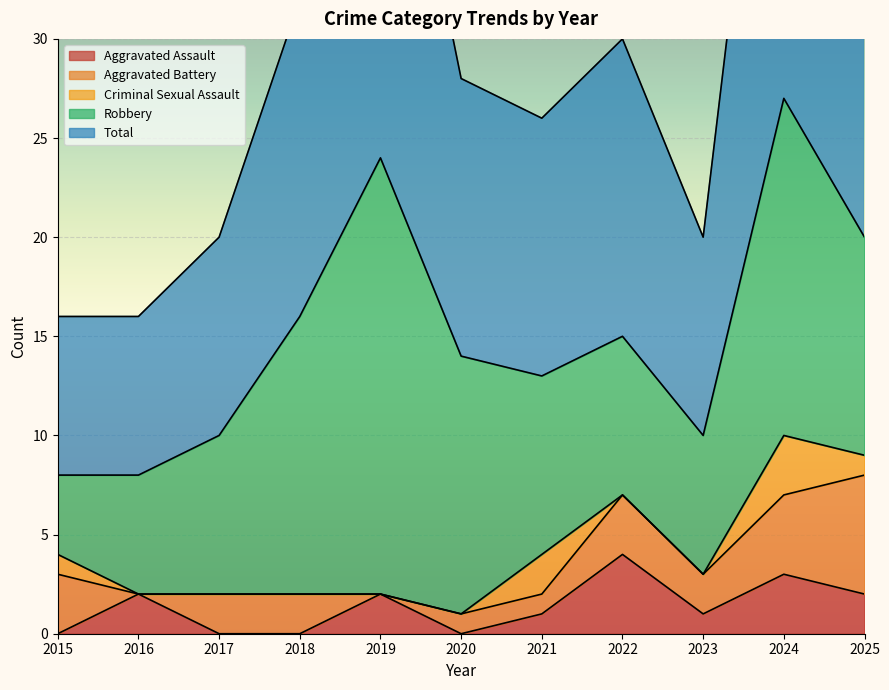

What are all the series names shown in the legend?

Aggravated Assault, Aggravated Battery, Criminal Sexual Assault, Robbery, Total